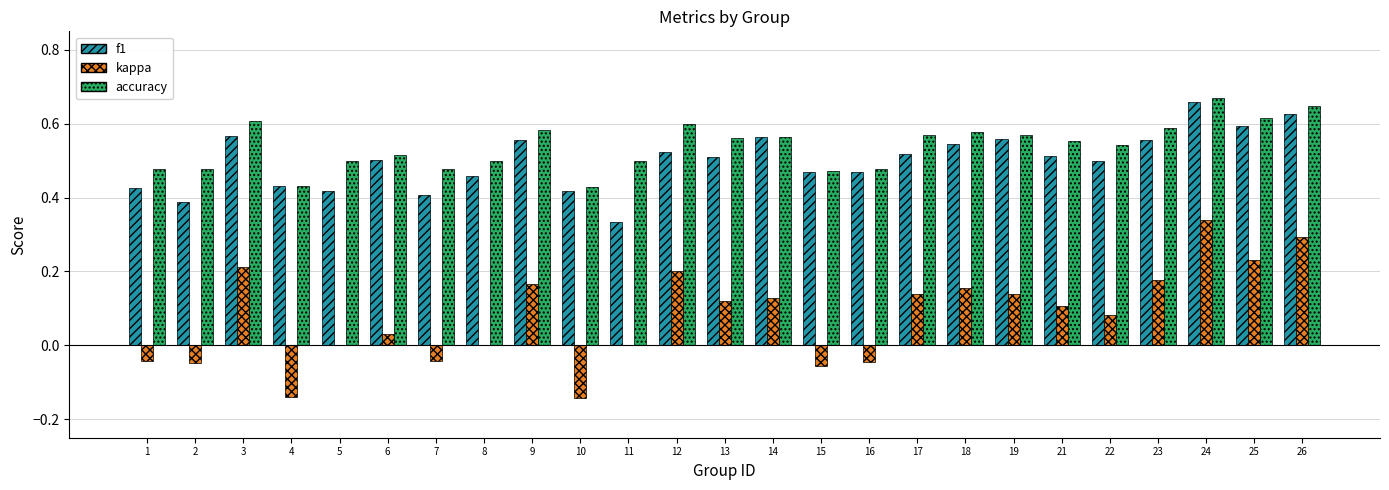

Is it true that f1 equals 0.8 at 19?

False